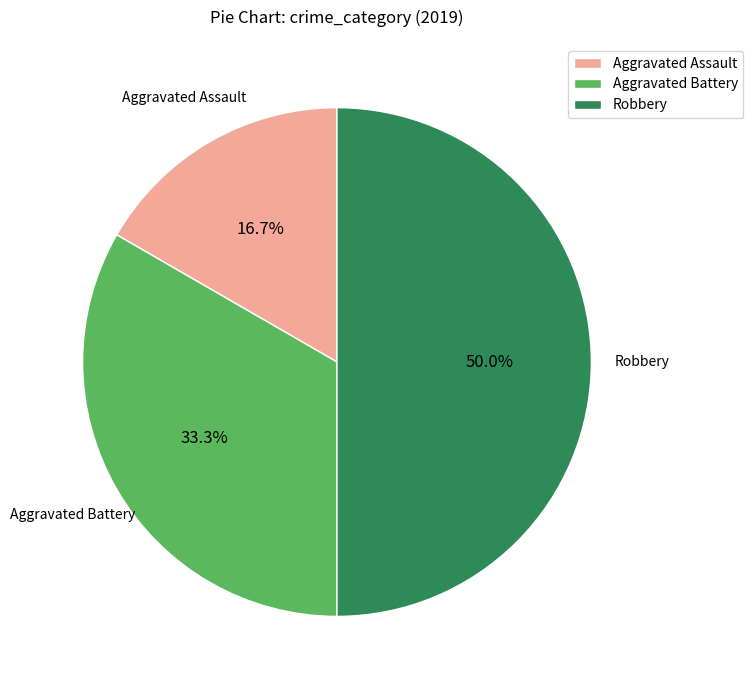

Count the number of slices in the pie.

3